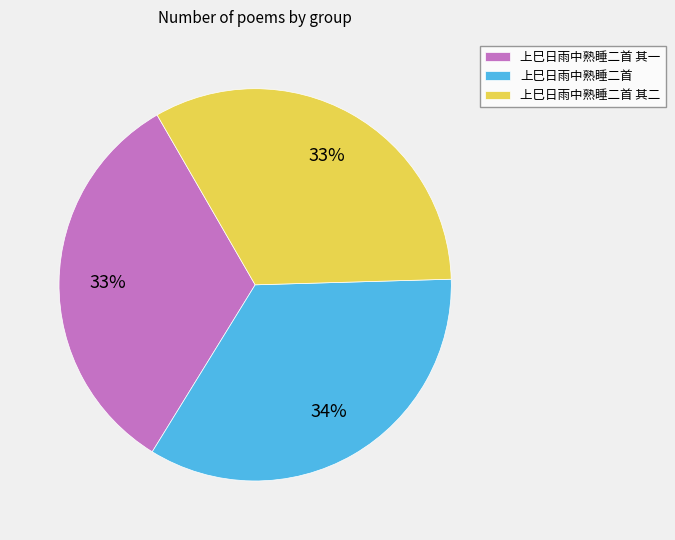

Which slice is the largest?

上巳日雨中熟睡二首